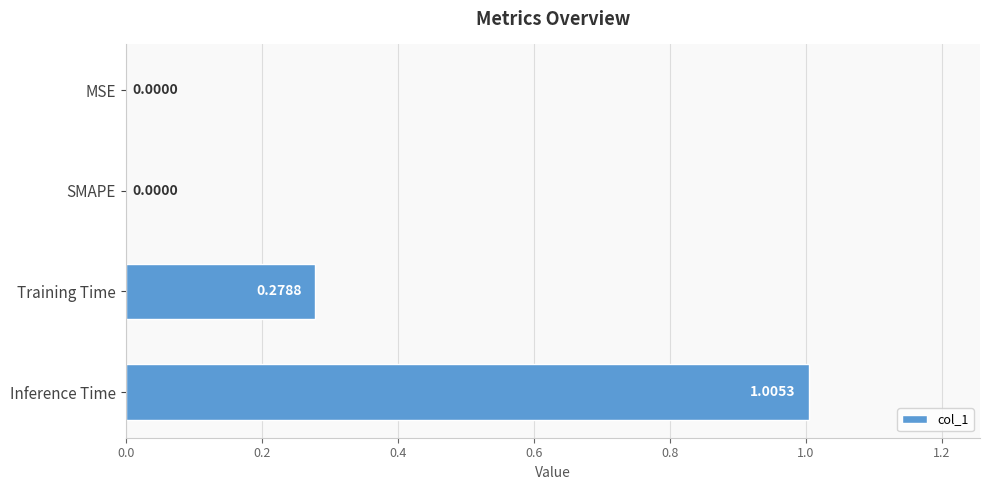

Which has a higher value, MSE or Inference Time?

Inference Time